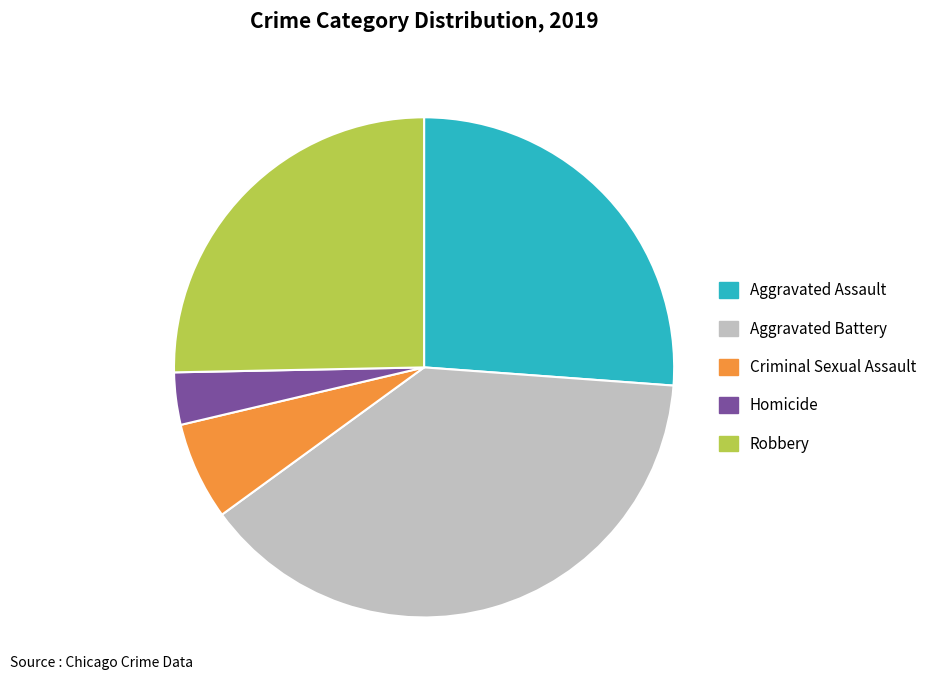

Count the number of slices in the pie.

5